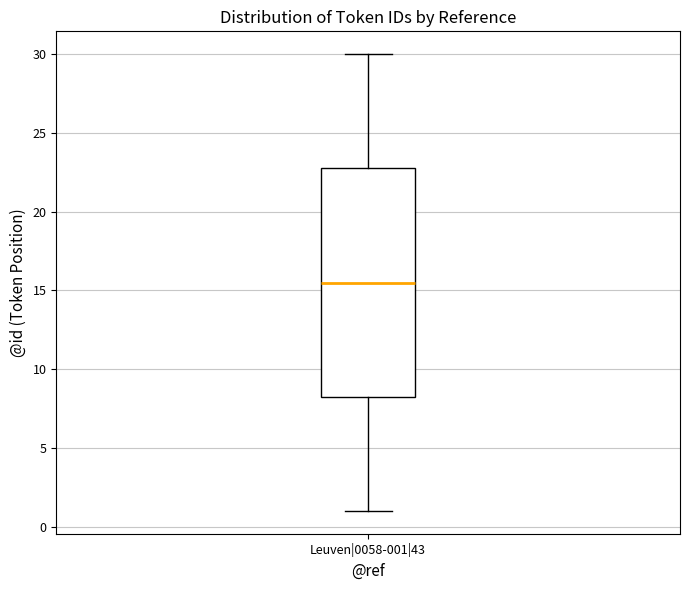

Where does the upper whisker of the box for Leuven|0058-001|43 end on the y-axis? The values are not printed on the chart, so give them approximately, as read against the axis.

30.0